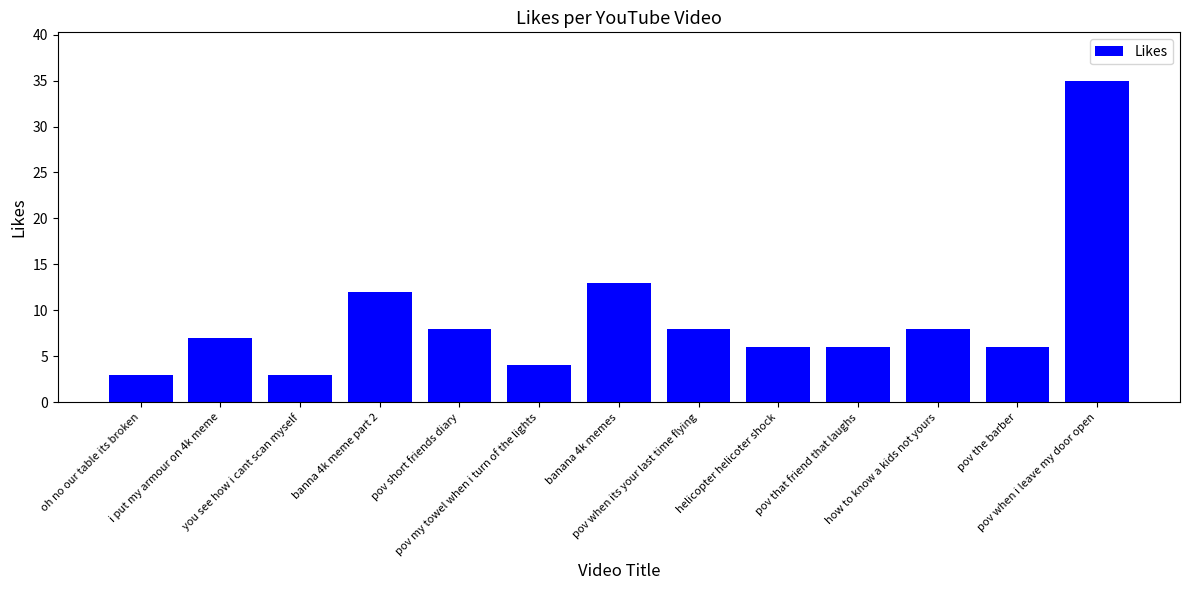

Reading left to right, extract all data points from this chart.

3	7	3	12	8	4	13	8	6	6	8	6	35